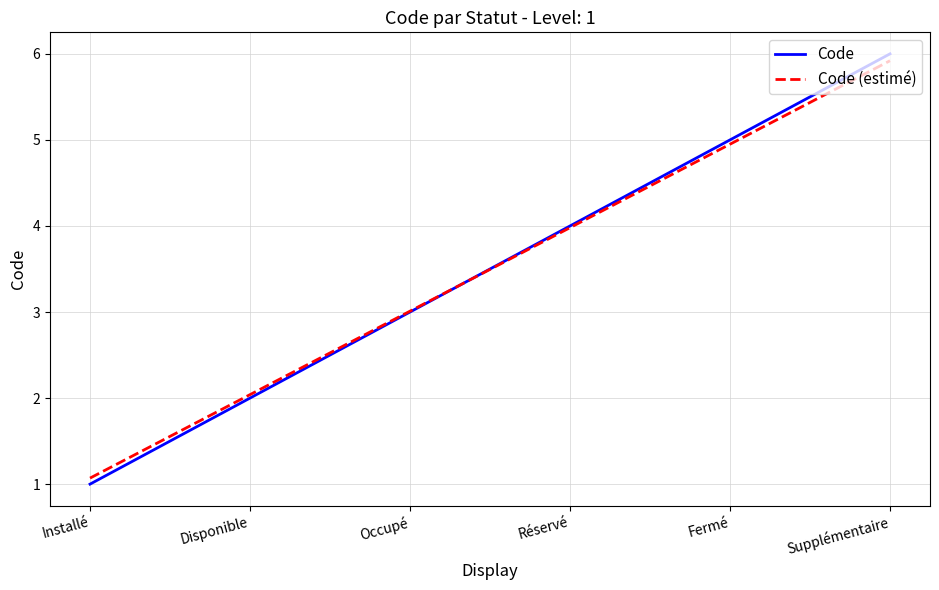

Which series changed the most between Installé and Occupé?

Code